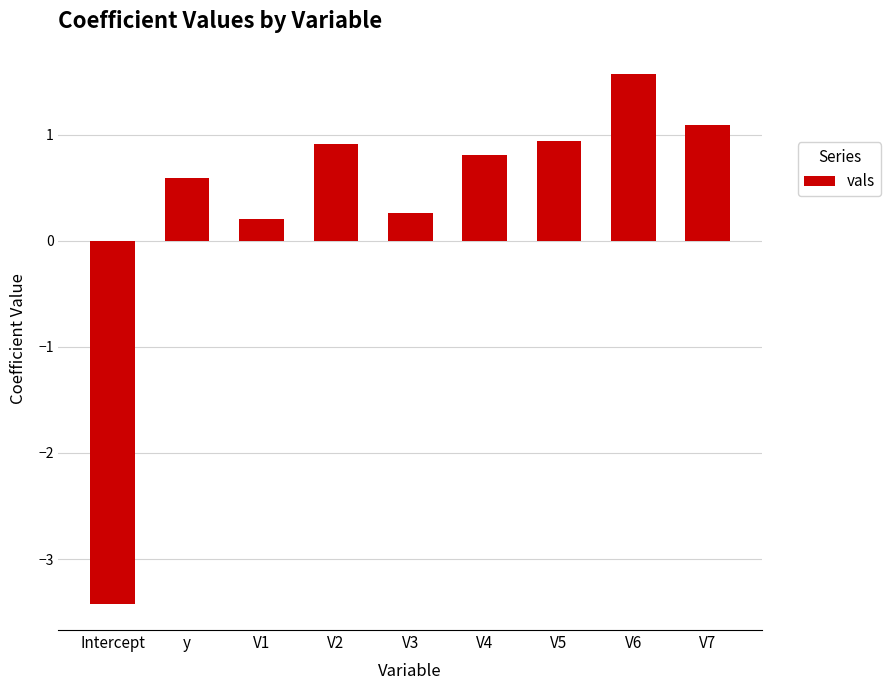

What is the difference between the values at Intercept and V4?

4.2